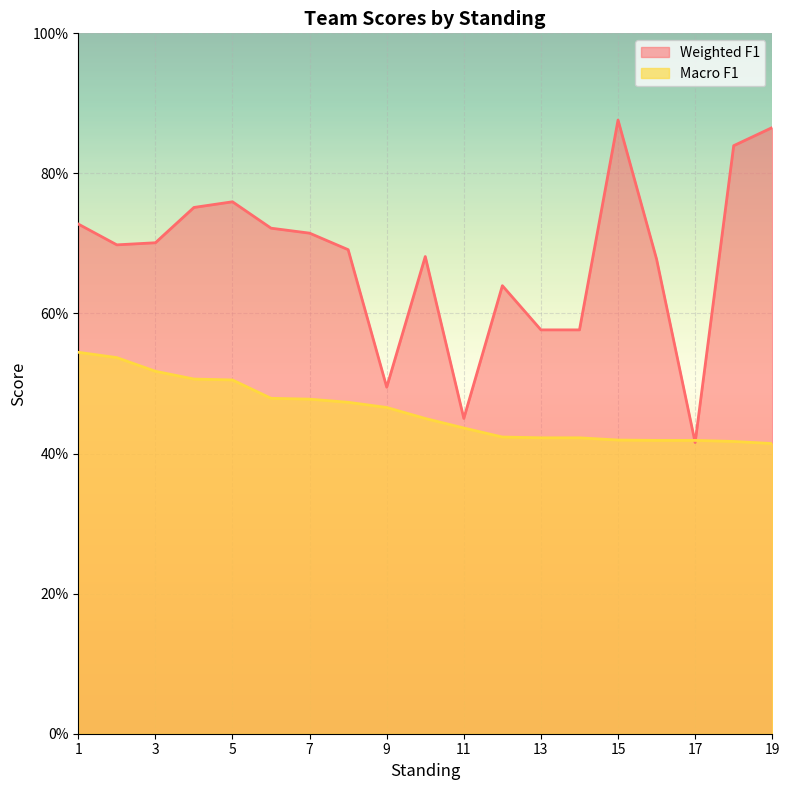

Read the Weighted F1 value at 2.

0.7